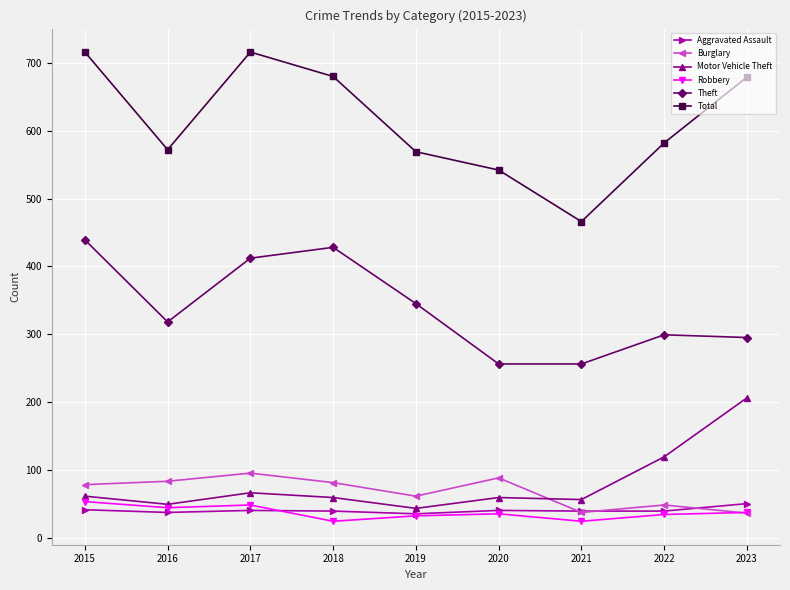

Which series has the largest total across all categories?

Total